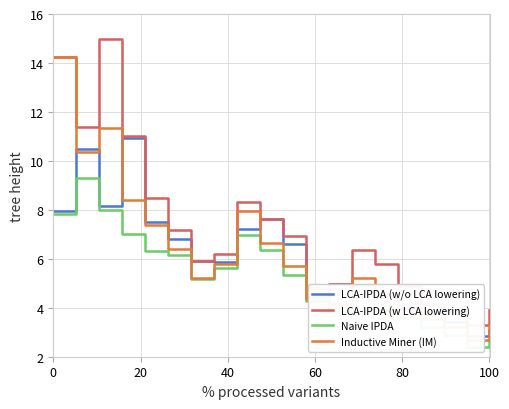

What is the minimum value for Naive IPDA?

2.4